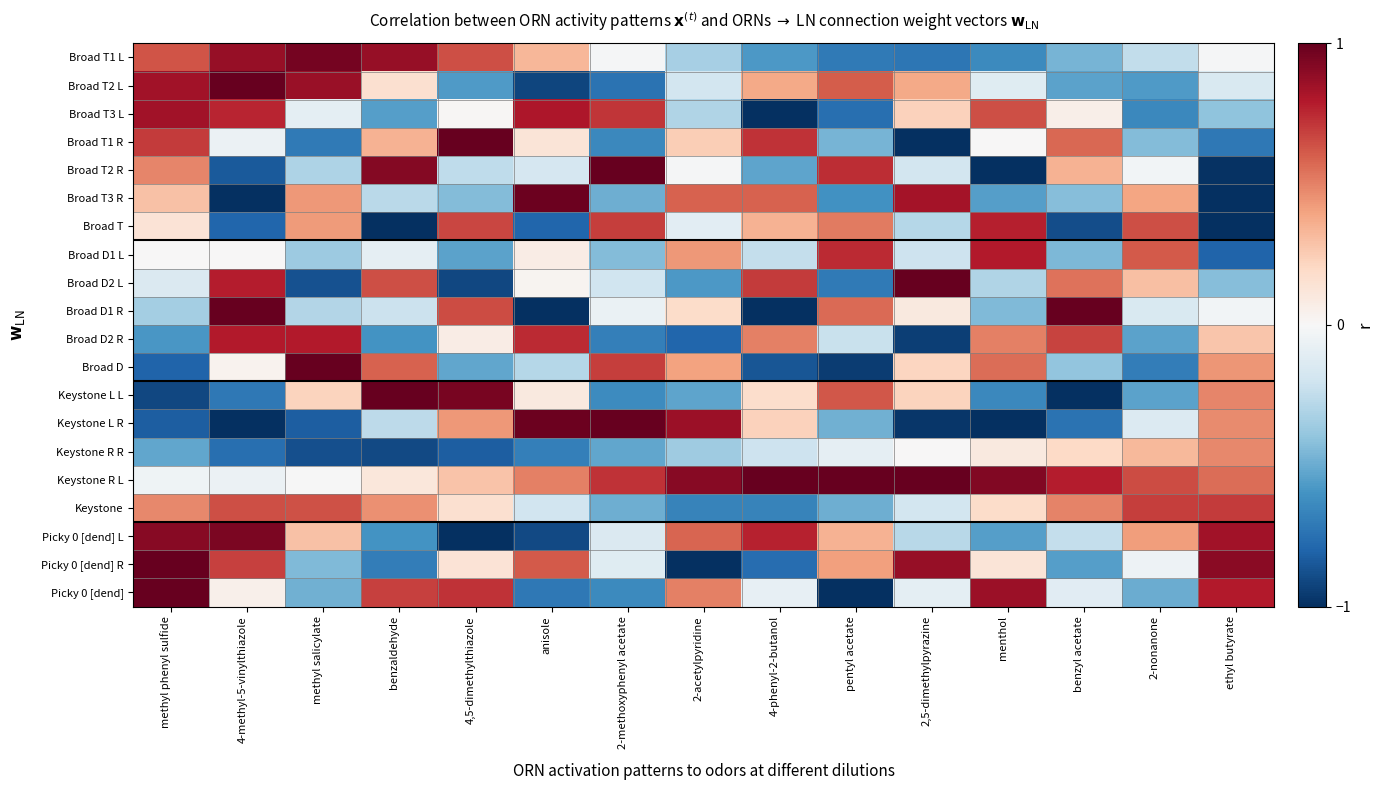

What is the total value across all series at benzyl acetate?

-1.1